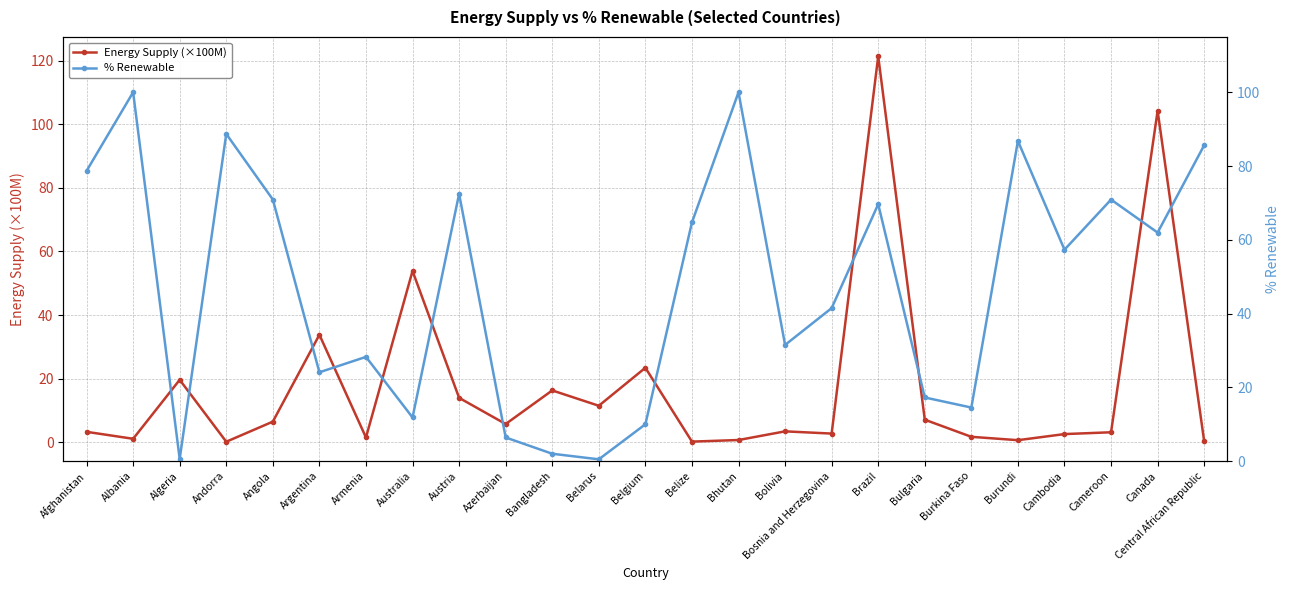

Which series has the largest total across all categories?

% Renewable